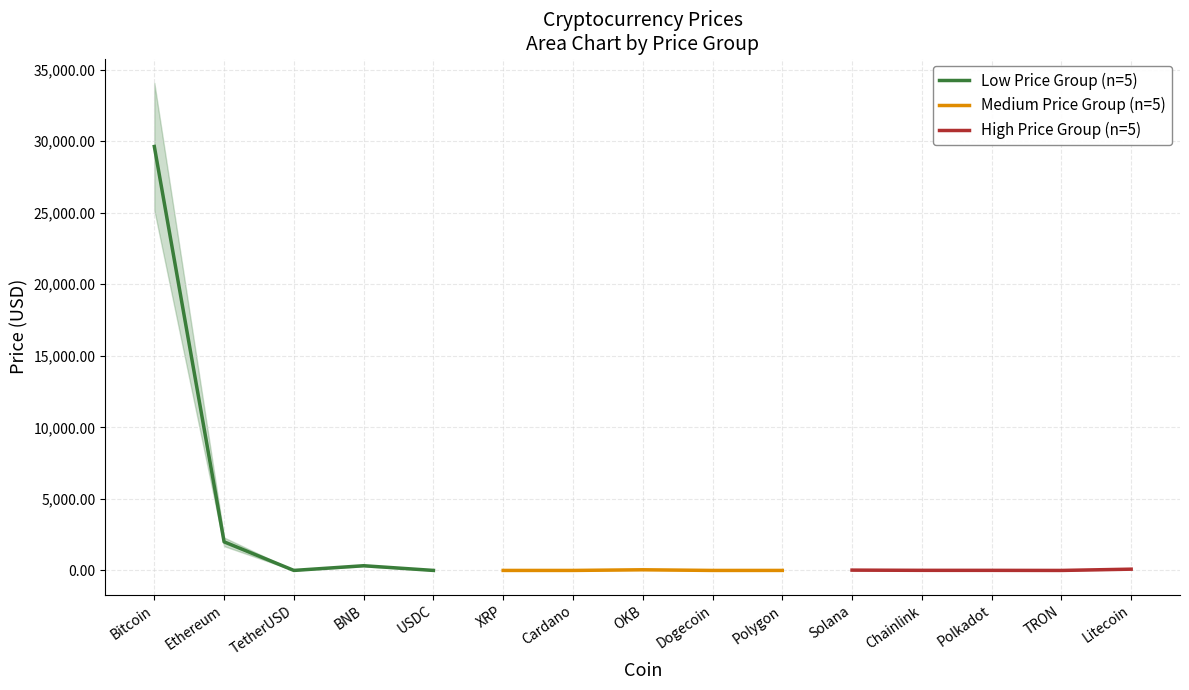

What is the value of the Low Price Group (n=5) point at the 2nd from the left?

1999.4